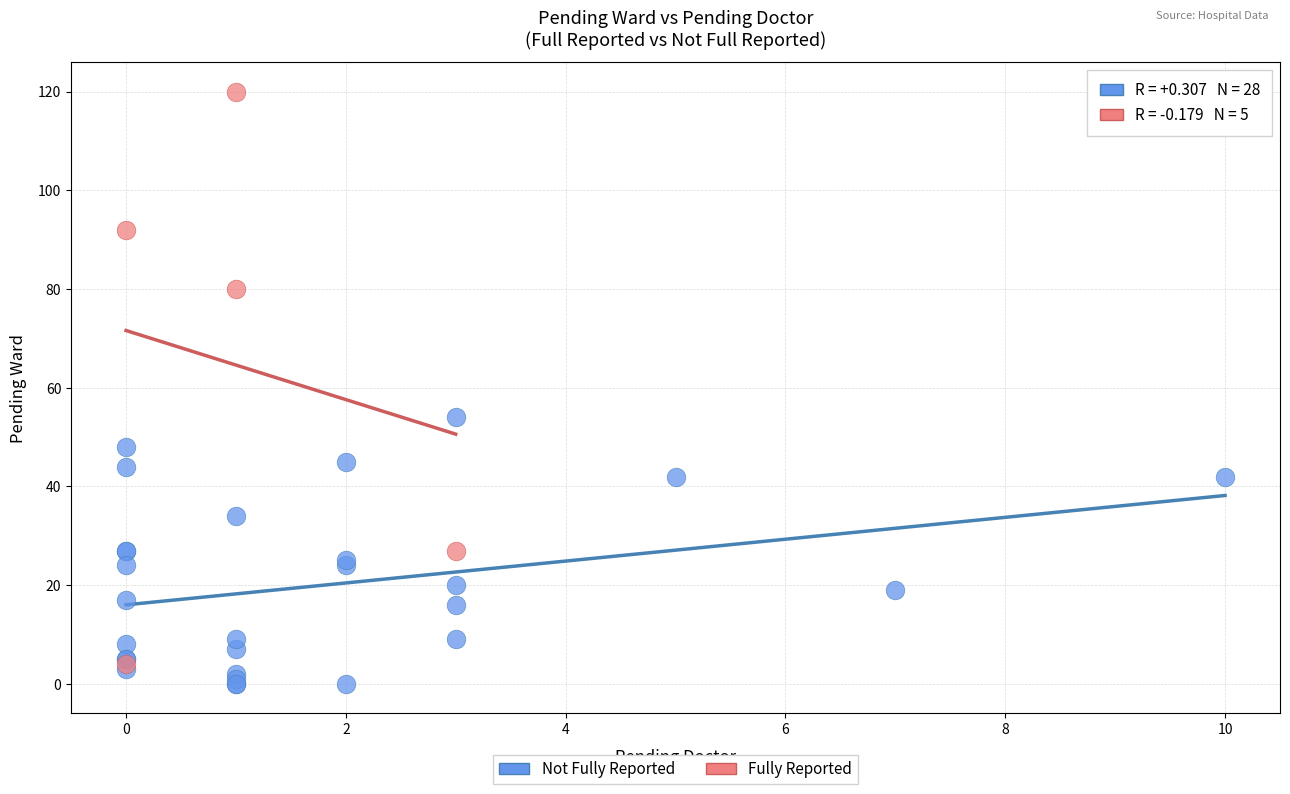

Which series contains the highest Y value?

Fully Reported